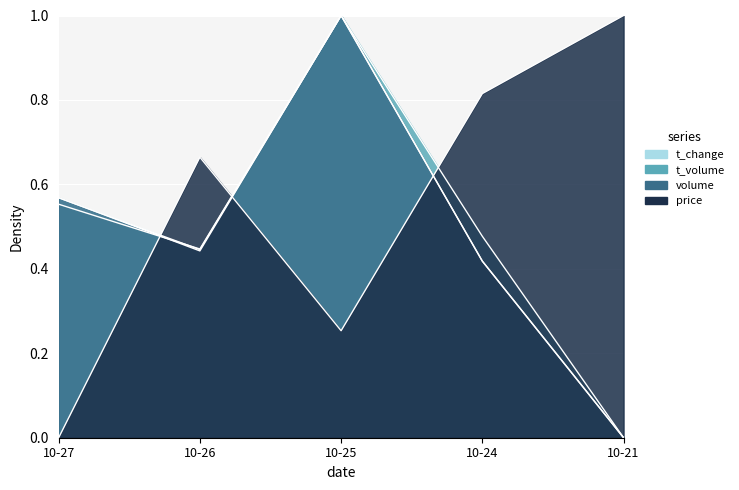

What is the difference between the maximum and minimum values in the volume series?

1.0